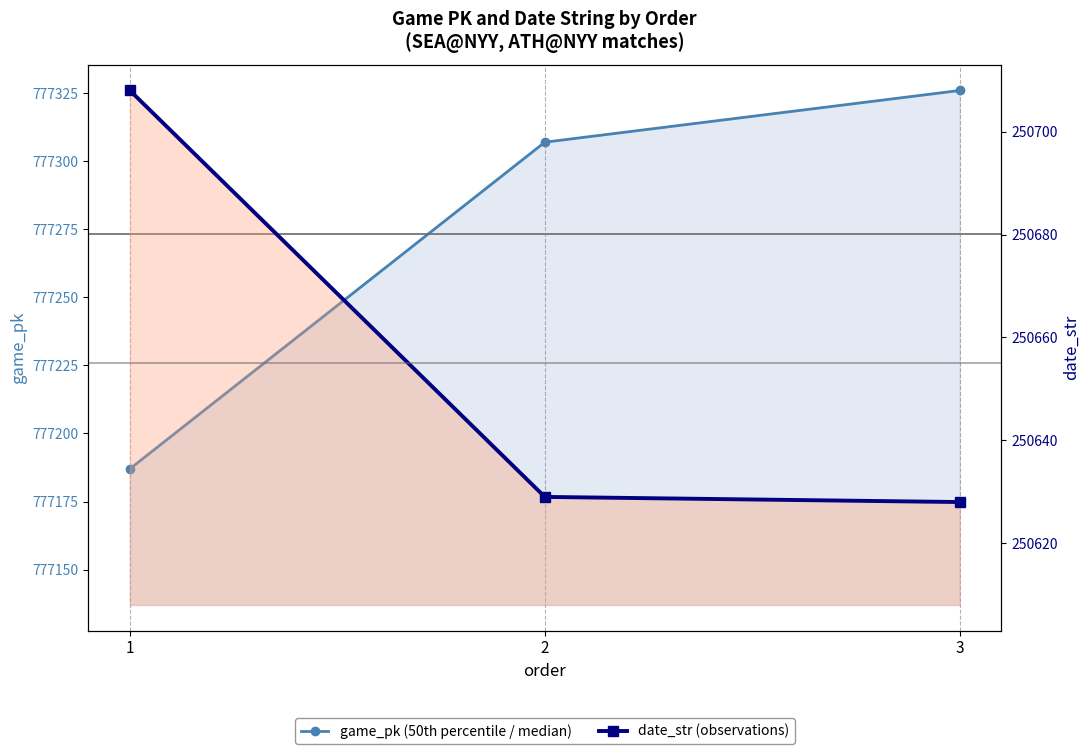

The value of date_str (observations) at 2 is 250629. True or false?

True